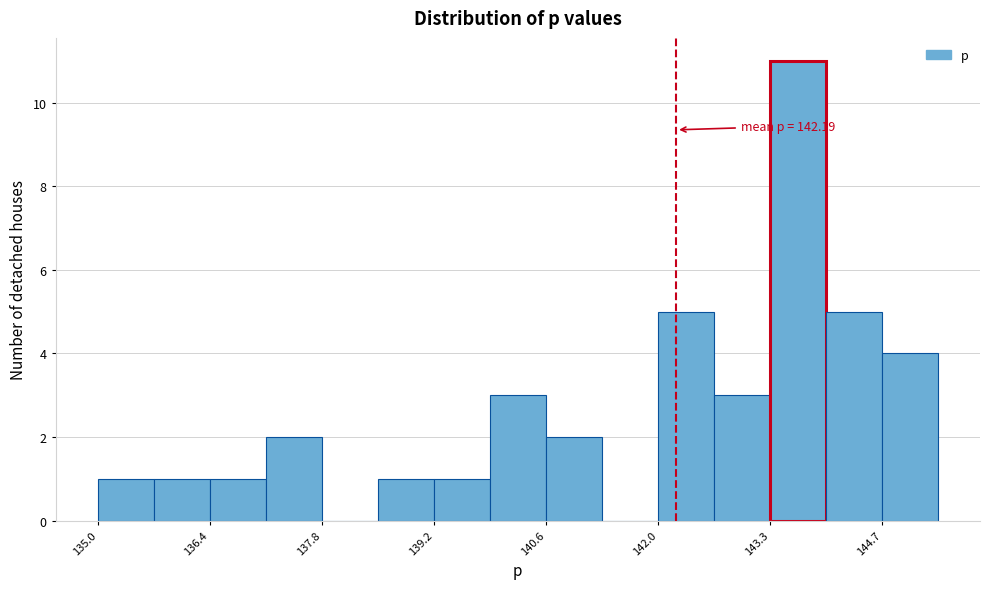

Around what value on the x-axis is the tallest bar? Give the approximate position of its centre, as read against the axis.

143.6